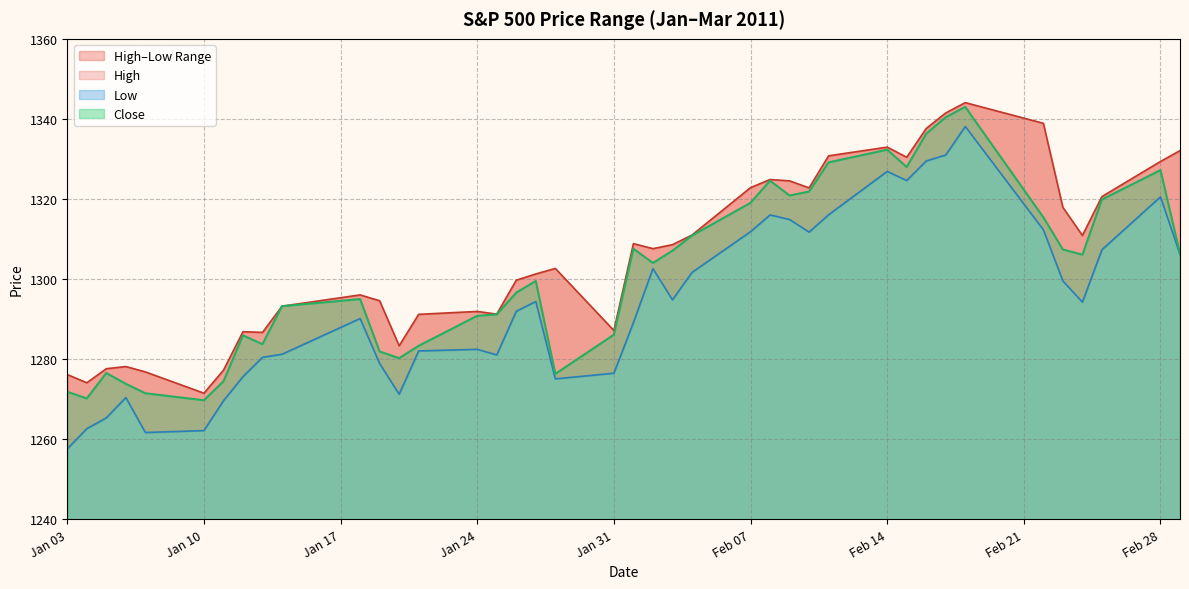

True or false: High and Close intersect in this chart.

False